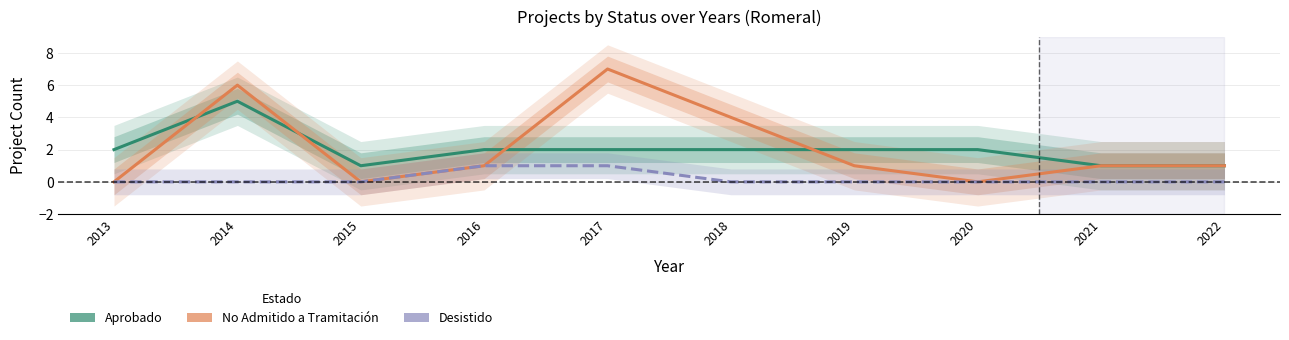

Reading left to right, transcribe all the data shown in this chart.

Aprobado: 2013=2	2014=5	2015=1	2016=2	2017=2	2018=2	2019=2	2020=2	2021=1	2022=1
No Admitido a Tramitación: 2013=0	2014=6	2015=0	2016=1	2017=7	2018=4	2019=1	2020=0	2021=1	2022=1
Desistido: 2013=0	2014=0	2015=0	2016=1	2017=1	2018=0	2019=0	2020=0	2021=0	2022=0